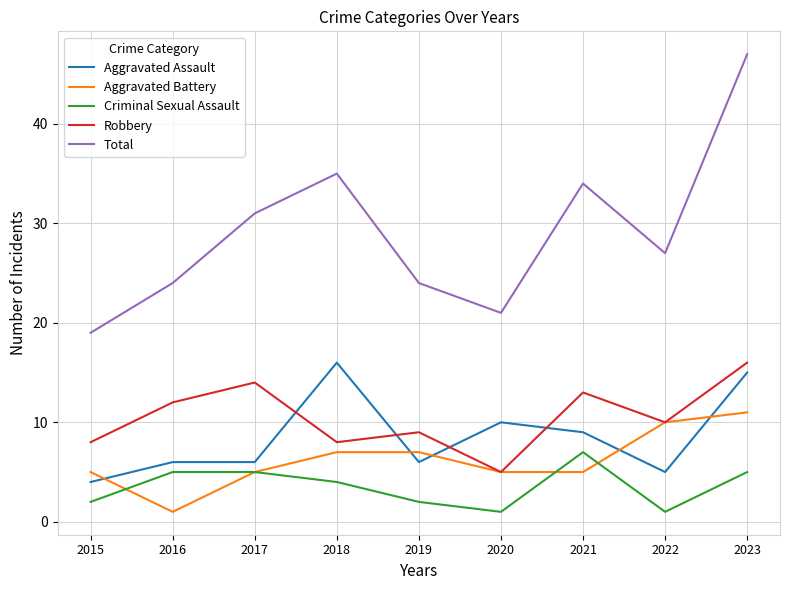

At which label does Criminal Sexual Assault reach its peak?

2021